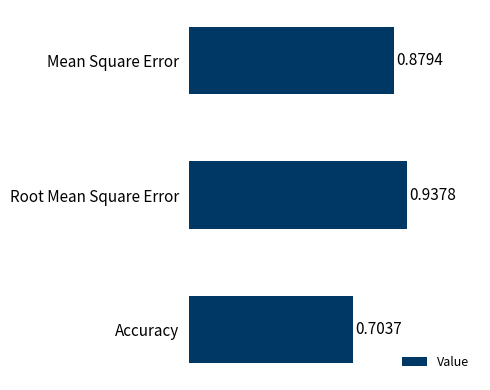

List the labels in order of value, largest first.

Root Mean Square Error, Mean Square Error, Accuracy